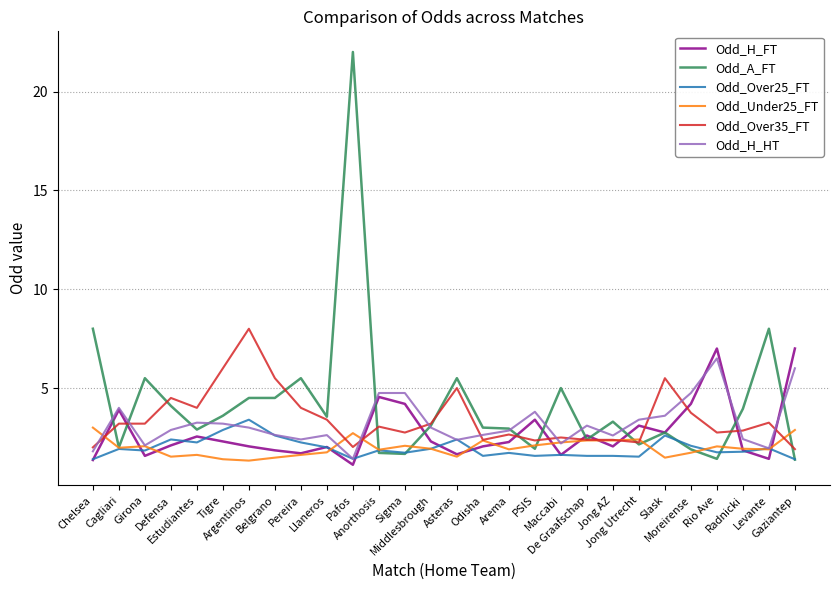

What is the maximum value for Odd_Over35_FT?

8.0